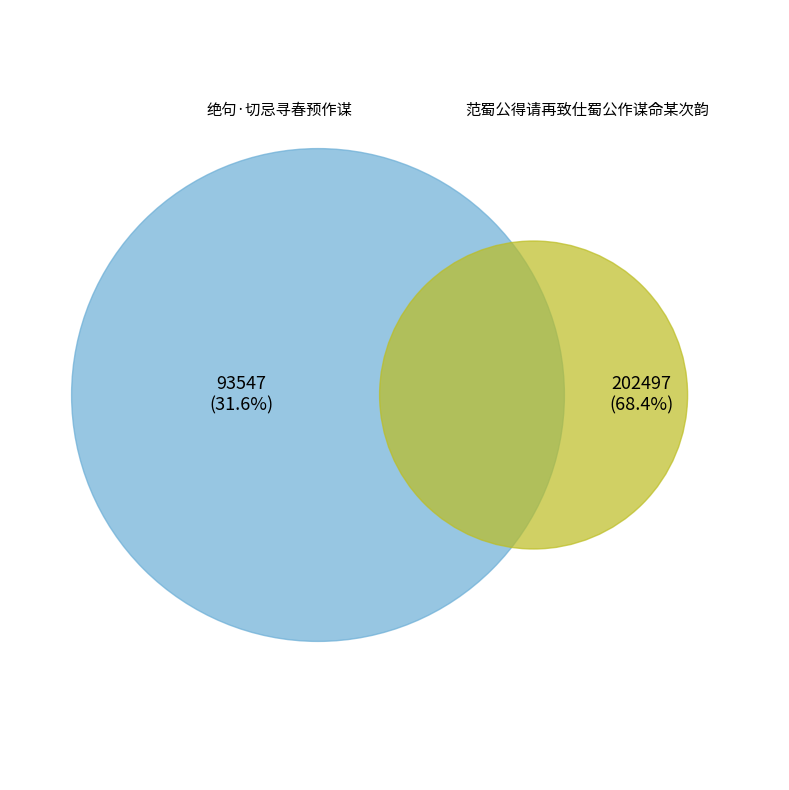

The 范蜀公得请再致仕蜀公作谋命某次韵 slice represents 78% of the pie. True or false?

False